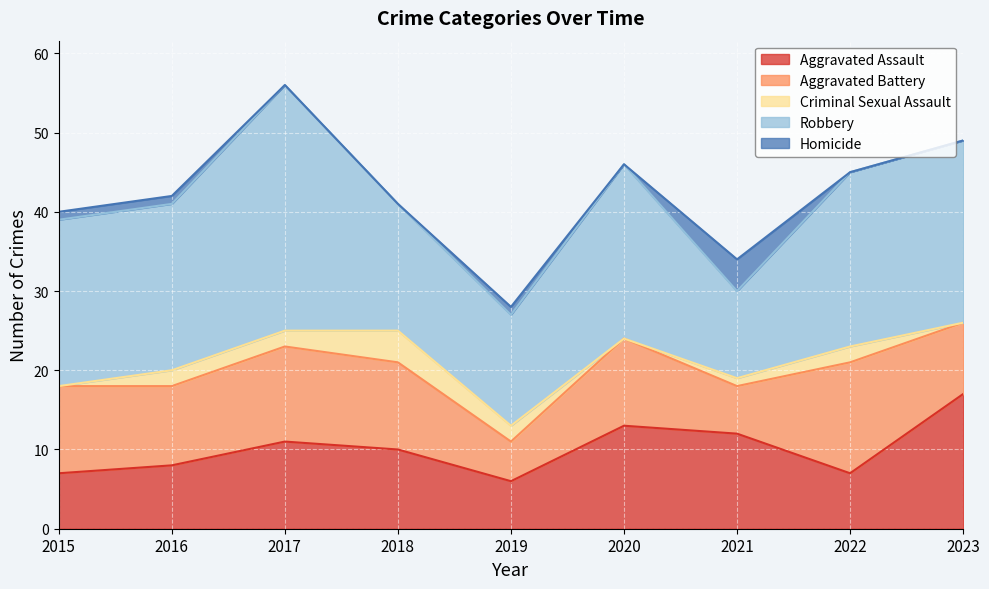

Count the Aggravated Battery values in the range 9 to 11.

5